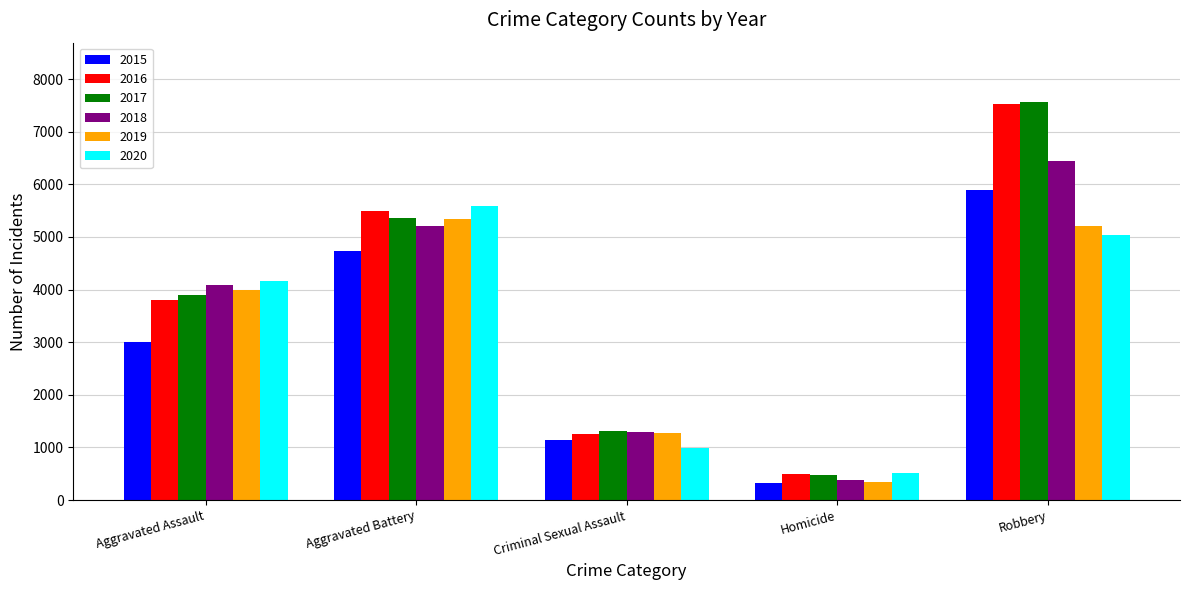

Which series changed the most between Aggravated Assault and Robbery?

2016